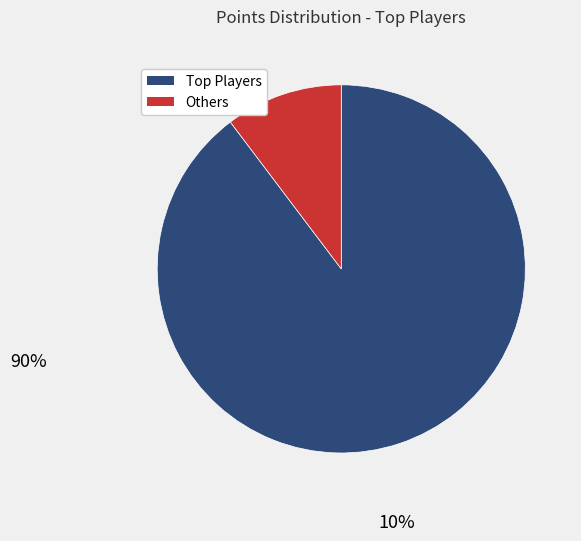

Is there a majority slice in this chart?

Yes